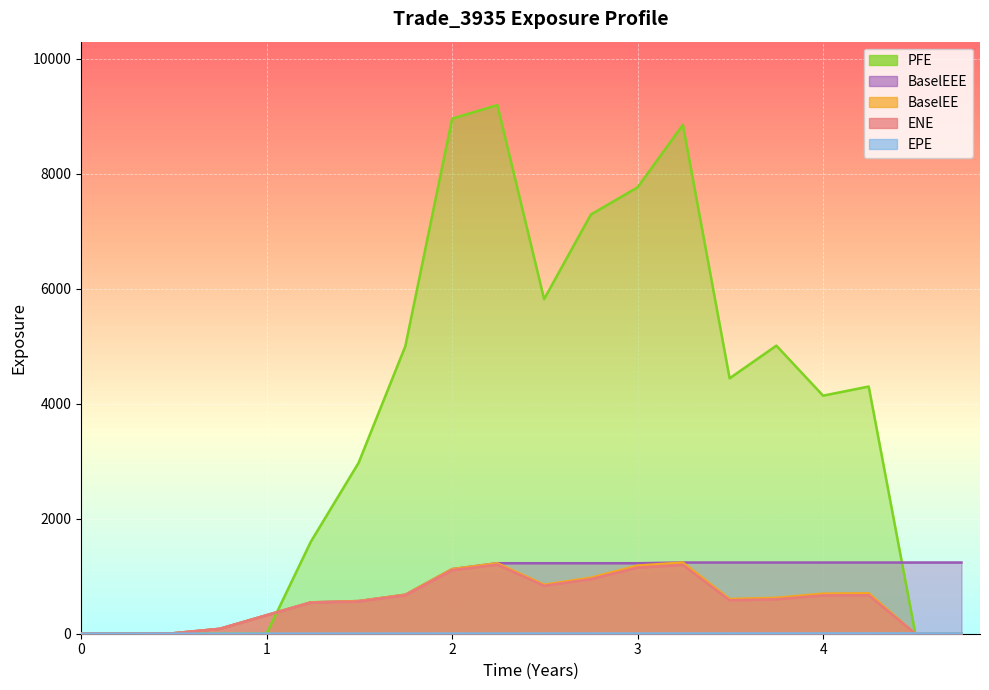

Reading right to left, what are all the values shown in this chart?

ENE: 0.0	0.0	669.3	665.9	598.8	581.5	1197.6	1150.6	949.1	833.5	1202.2	1105.2	669.3	561.5	540.7	320.6	85.5	6.6	0.0	0.0
EPE: 4.7	4.5	4.2	4.0	3.7	3.5	3.2	3.0	2.7	2.5	2.2	2.0	1.7	1.5	1.2	1.0	0.7	0.5	0.2	0.0
BaselEE: 0.0	0.0	703.9	697.2	624.4	603.9	1238.8	1185.6	974.7	853.1	1226.5	1123.9	678.8	568.1	545.6	322.9	85.9	6.6	0.0	0.0
PFE: 0.0	0.0	4300.6	4141.8	5011.9	4443.7	8854.0	7767.2	7293.3	5821.2	9196.5	8961.2	5003.2	2973.1	1600.5	0.0	0.0	0.0	0.0	0.0
BaselEEE: 1238.8	1238.8	1238.8	1238.8	1238.8	1238.8	1238.8	1226.5	1226.5	1226.5	1226.5	1123.9	678.8	568.1	545.6	322.9	85.9	6.6	0.0	0.0